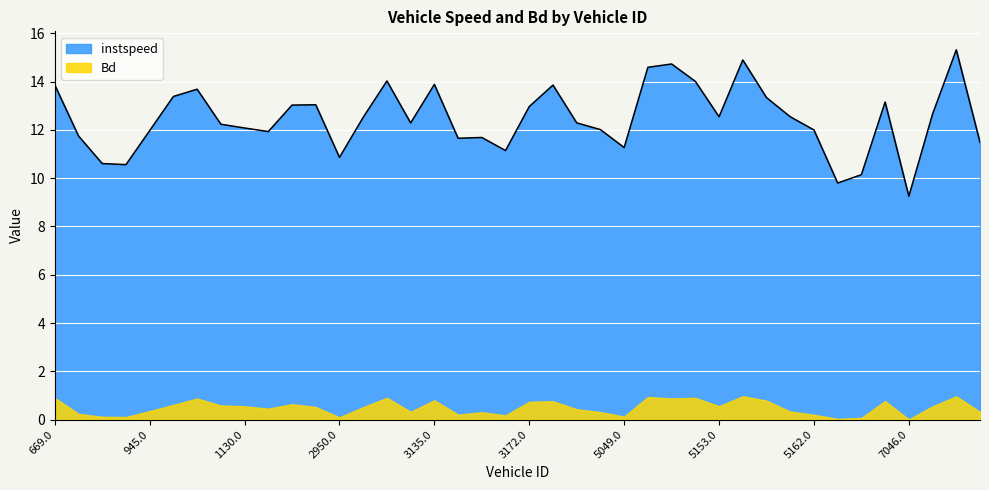

How many values exceed 12?

25